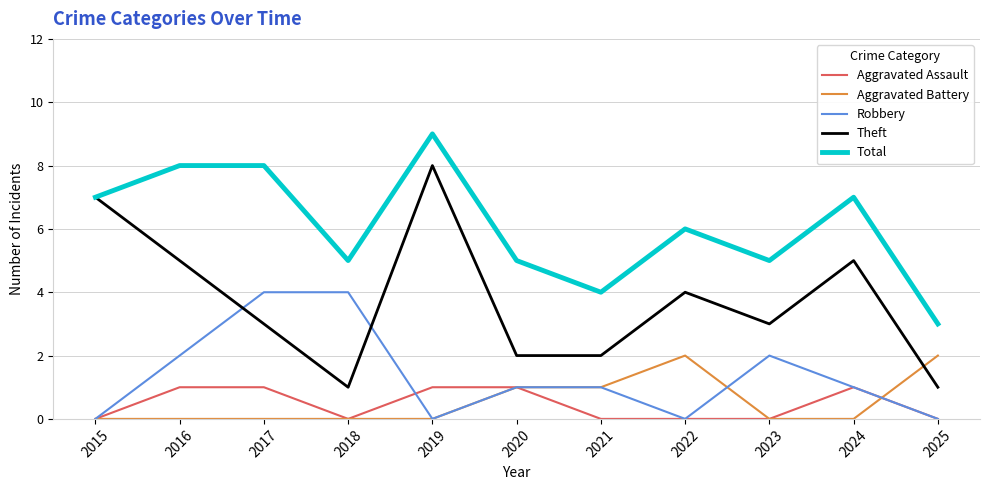

What is the sum of the Theft values at 2020 and 2017?

5